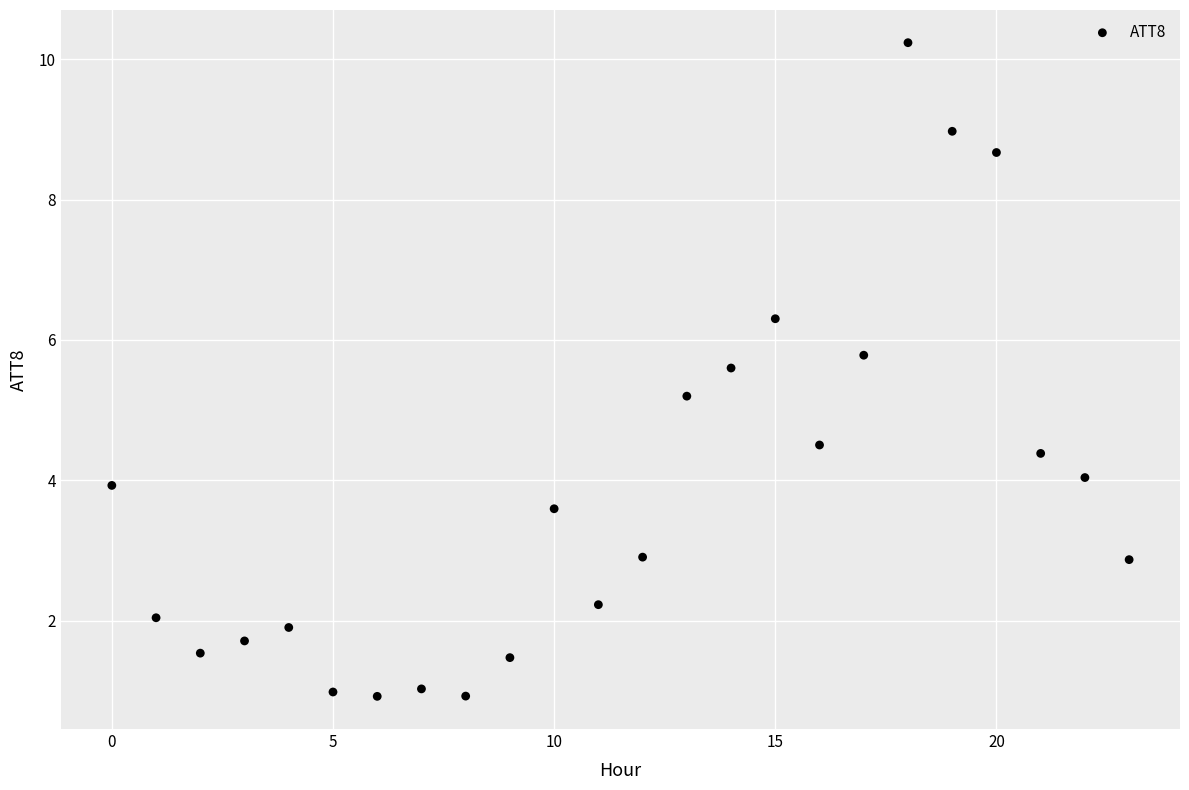

What Y value in the scatter plot is closest to 5?

5.2